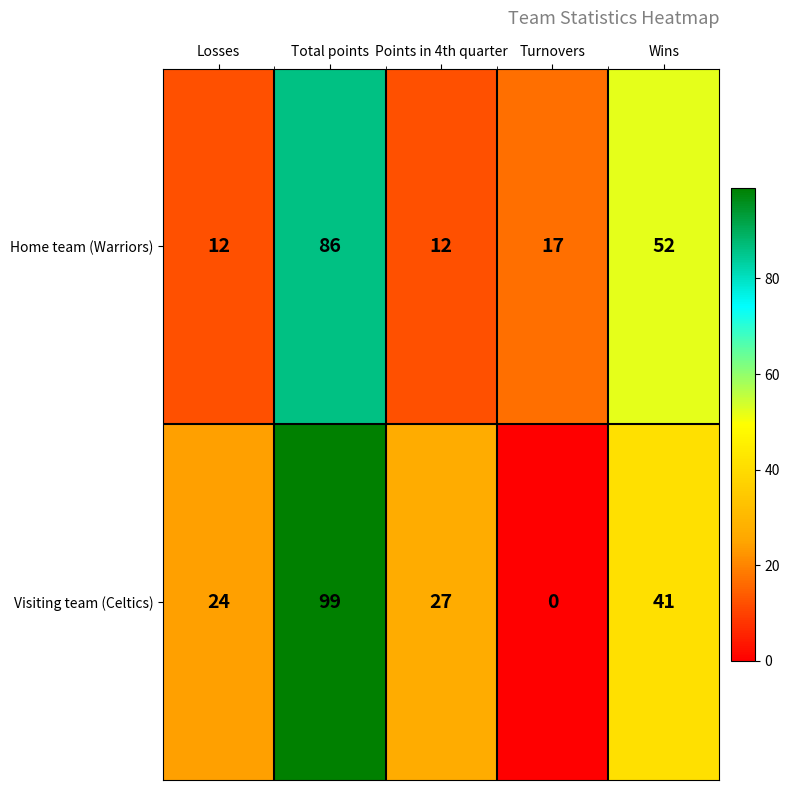

Which series has the widest spread of values?

Visiting team (Celtics)